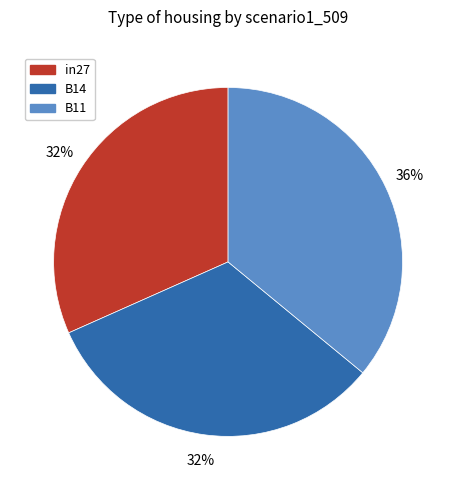

Does in27 represent more than half of the total?

No